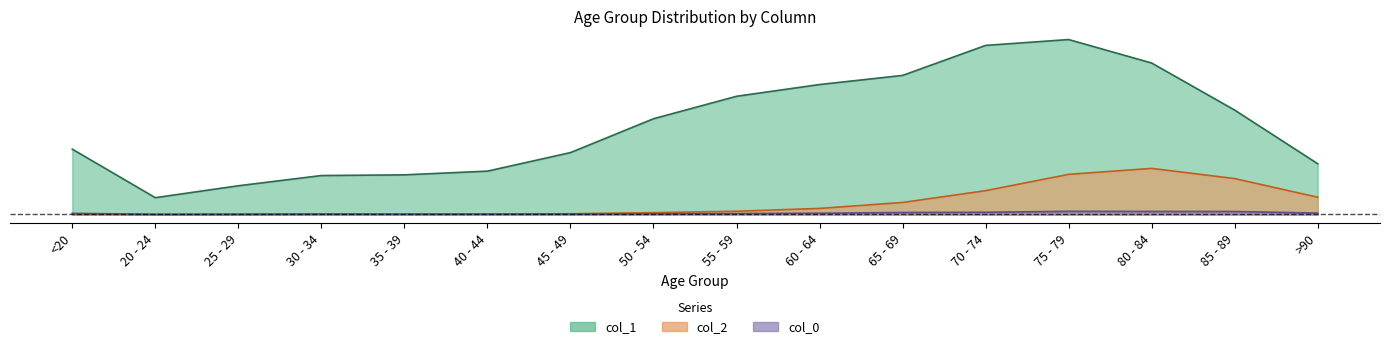

What is the spread (max minus min) of values at 20 - 24?

0.1